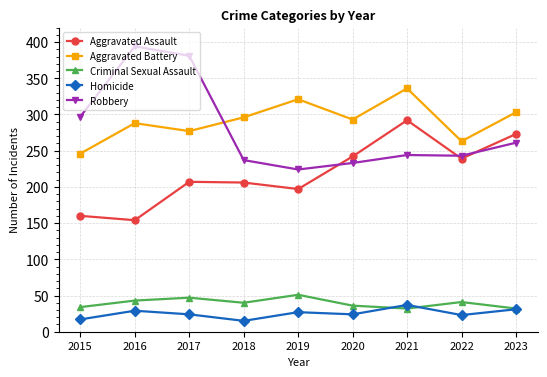

What is the spread (max minus min) of values at 2015?

280